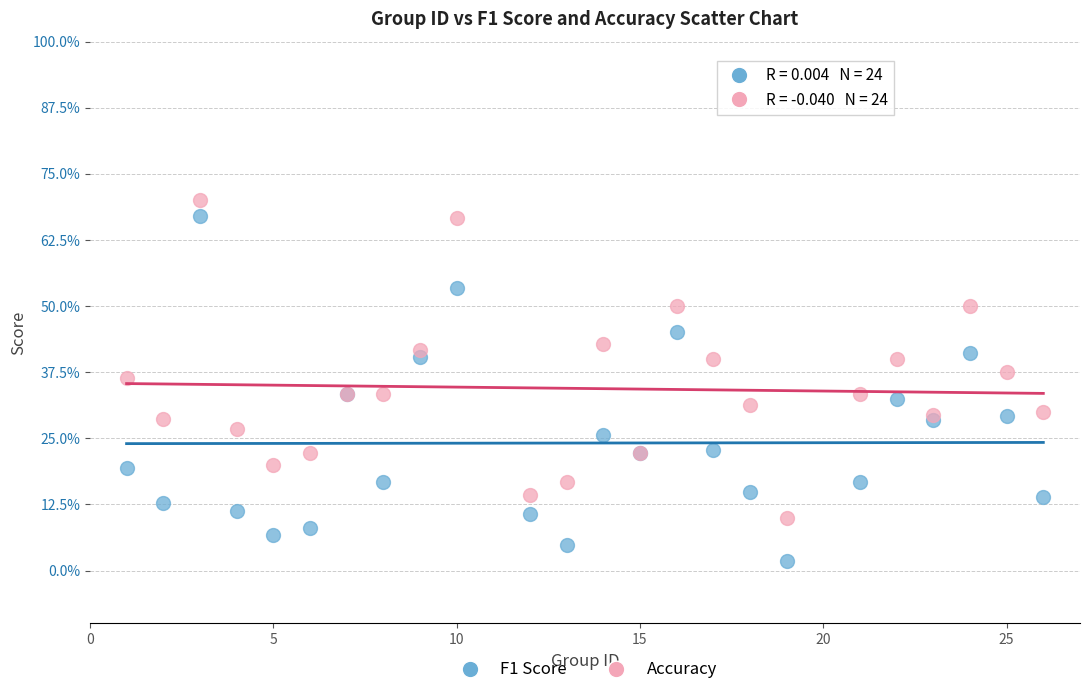

Which series contains the highest Y value?

Accuracy